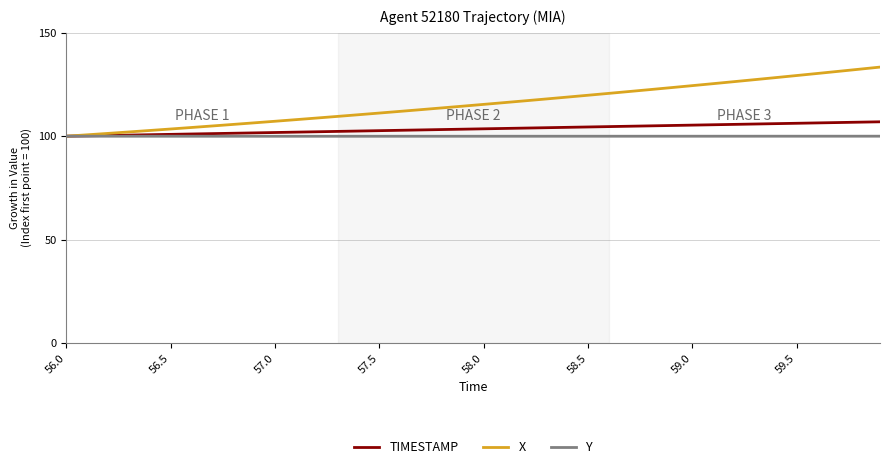

Rank the series by their maximum value, from highest to lowest.

X, TIMESTAMP, Y